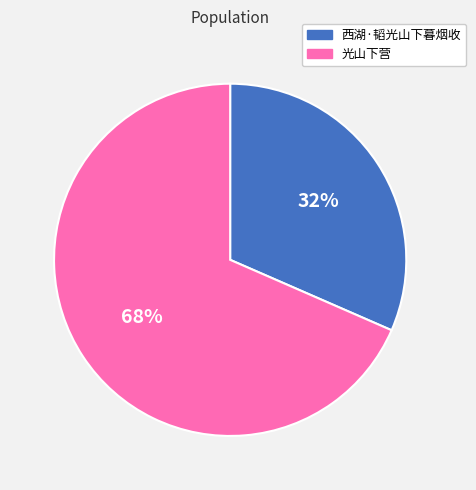

Is there a majority slice in this chart?

Yes